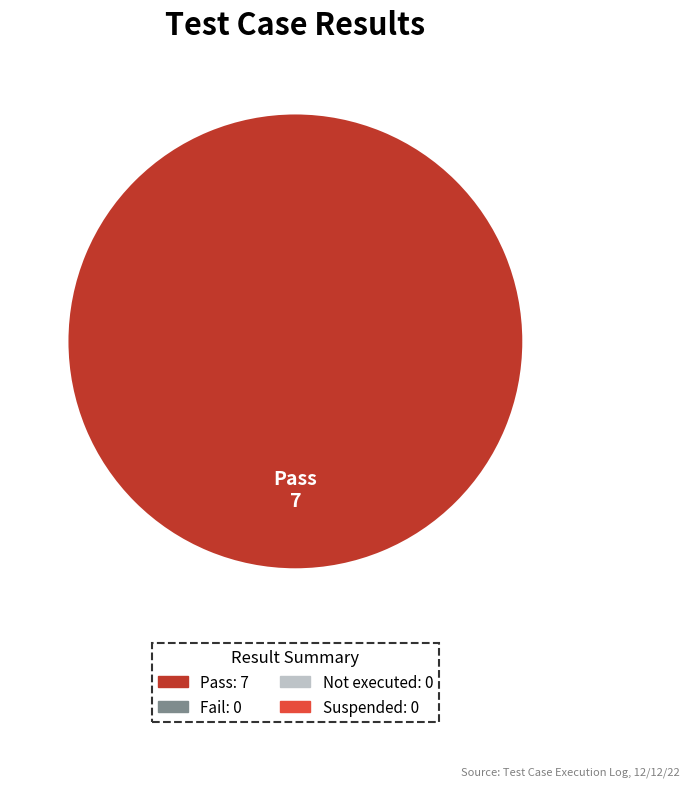

Does any single category account for the majority?

Yes